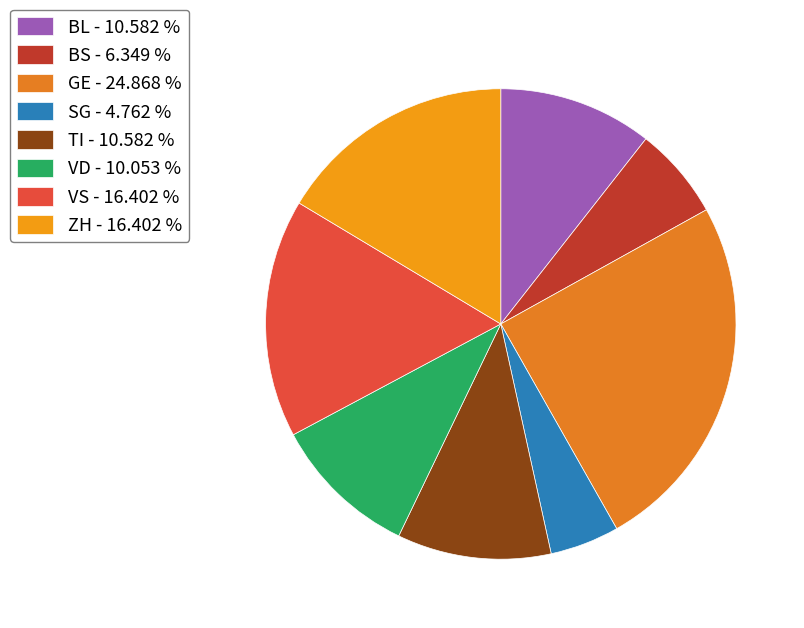

What percentage is the BS slice, to the nearest percent?

6%